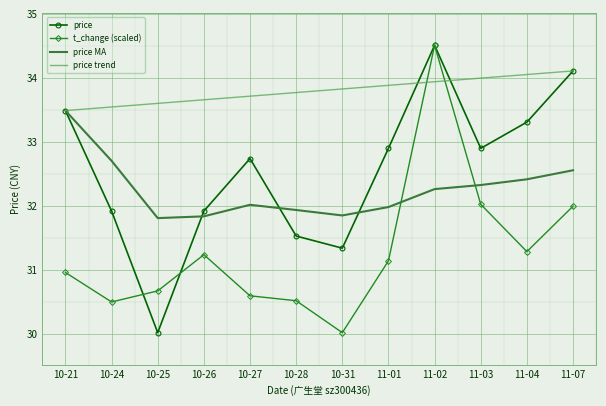

What is the difference between the highest and lowest values at 10-28?

3.3